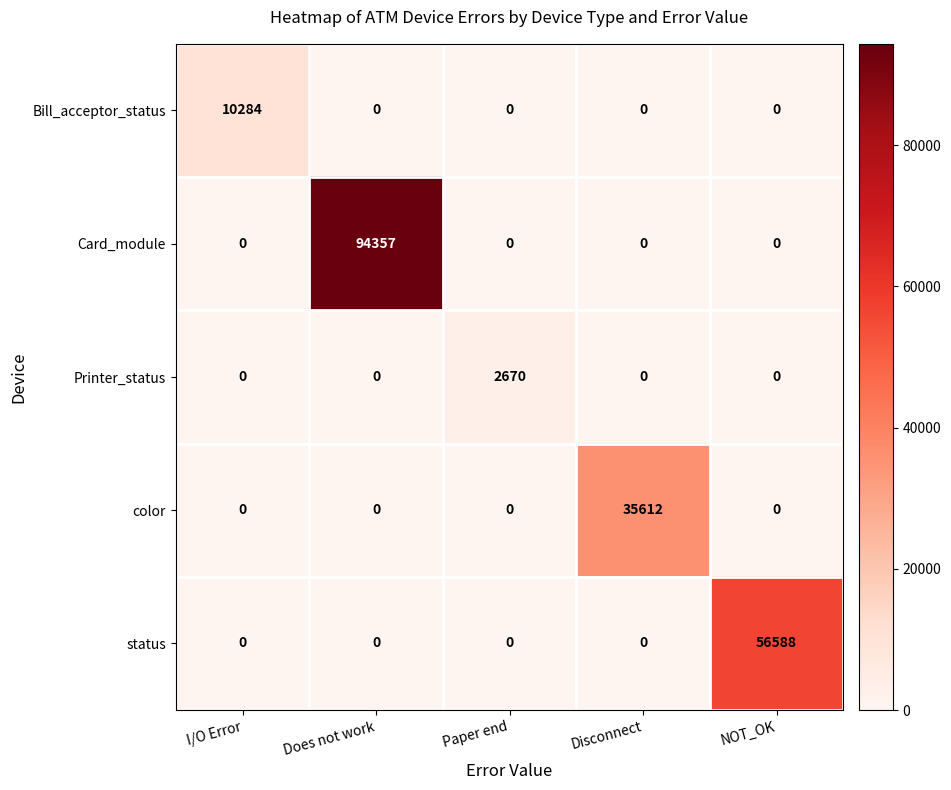

At which category is the sum across all series the highest?

Does not work